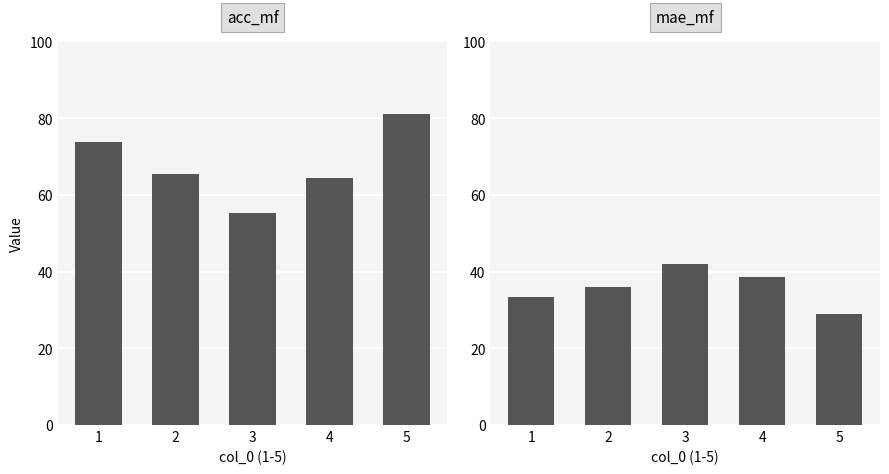

Which series has the widest spread of values?

acc_mf